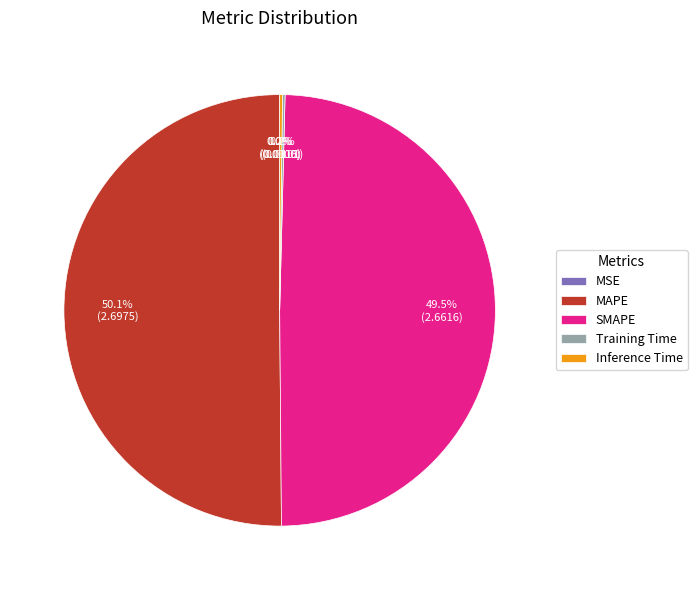

To the nearest percent, what is the difference between the largest and smallest slice percentages?

50%